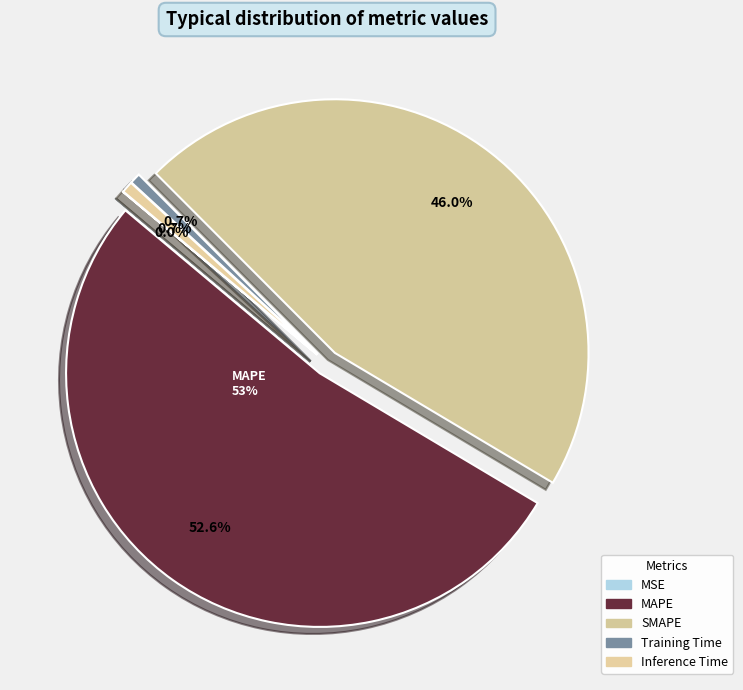

Does MAPE represent more than half of the total?

Yes